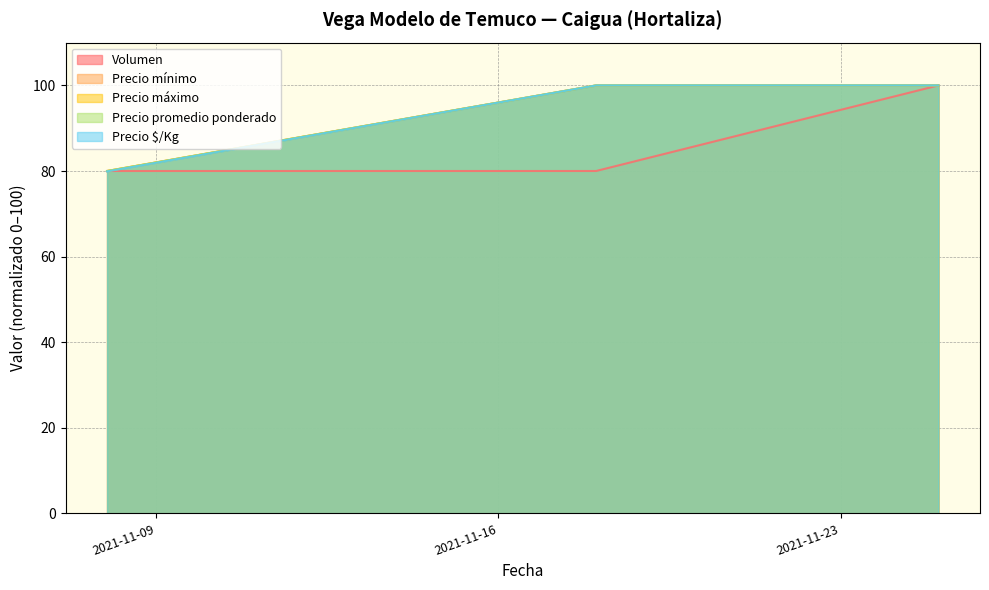

What is the value of the Precio máximo point at the 2nd from the left?

100.0